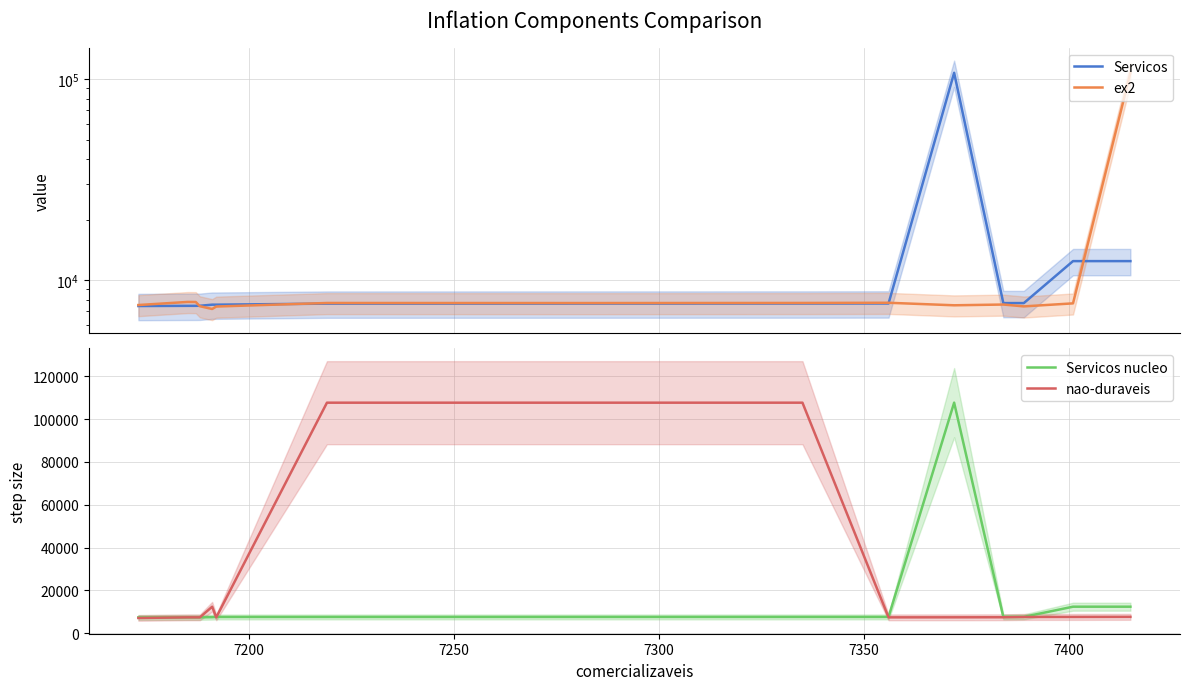

Count the number of data series in this chart.

4